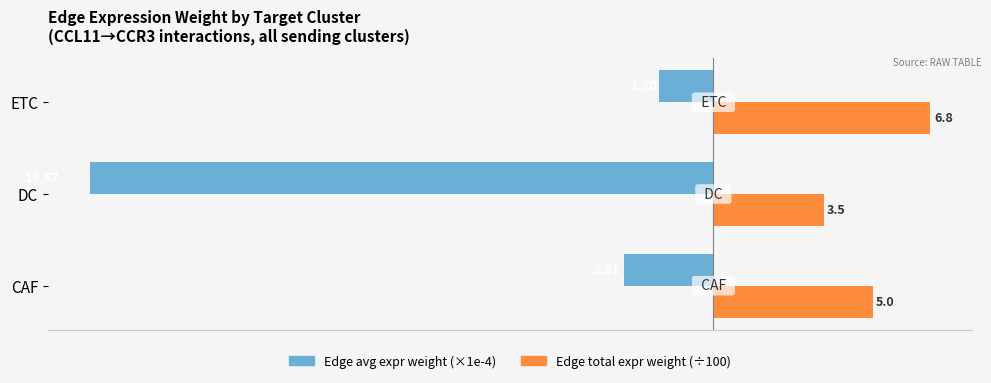

What is the spread (max minus min) of values at DC?

23.2